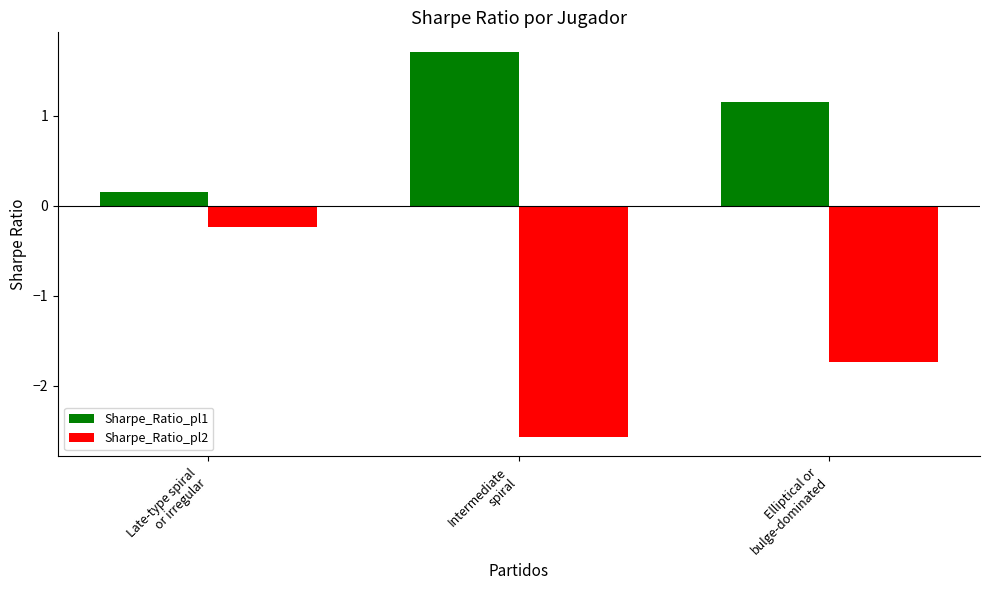

What is the sum of all Sharpe_Ratio_pl1 values?

3.0